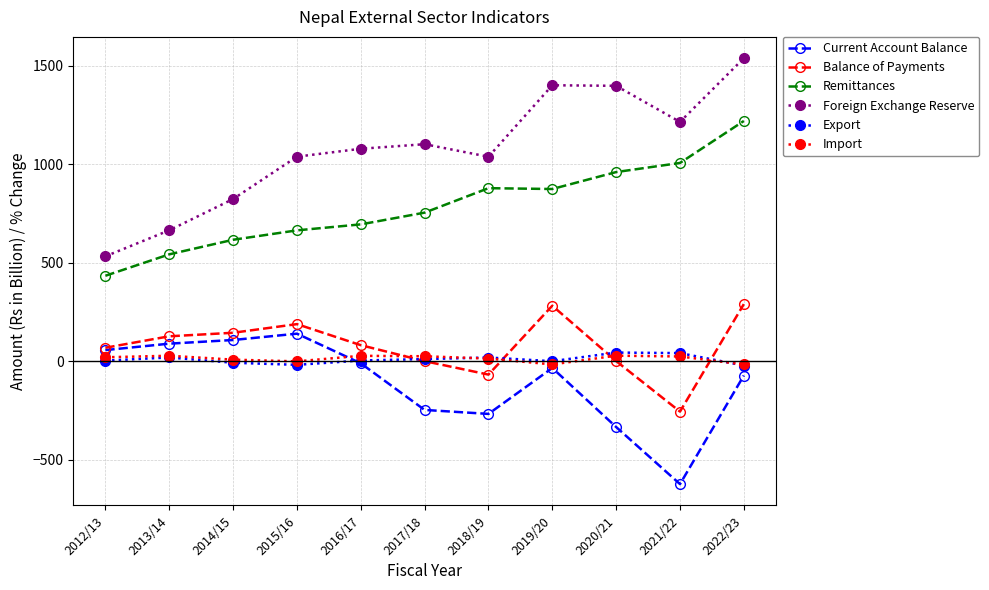

True or false: Import and Remittances cross at least once.

False